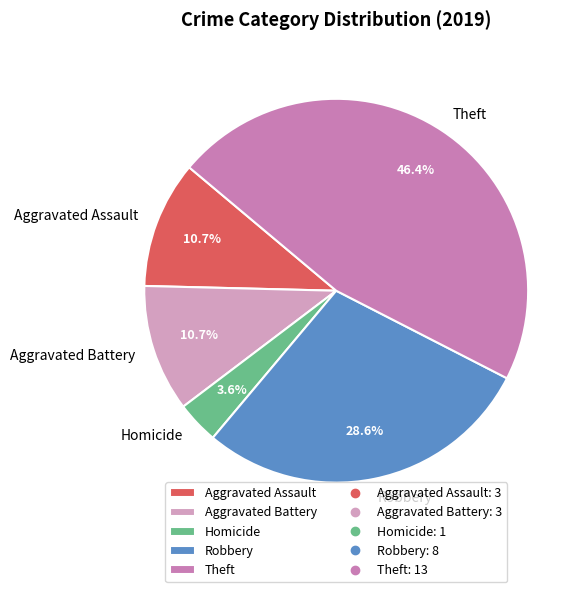

How many segments does this pie chart have?

5